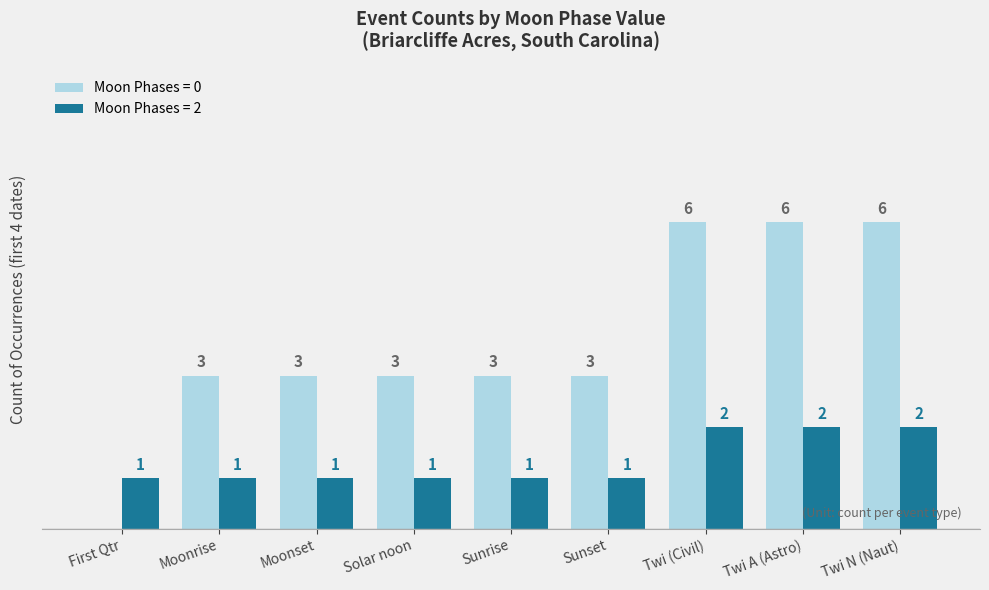

Which series changed the most between Moonset and Twi (Civil)?

Moon Phases = 0